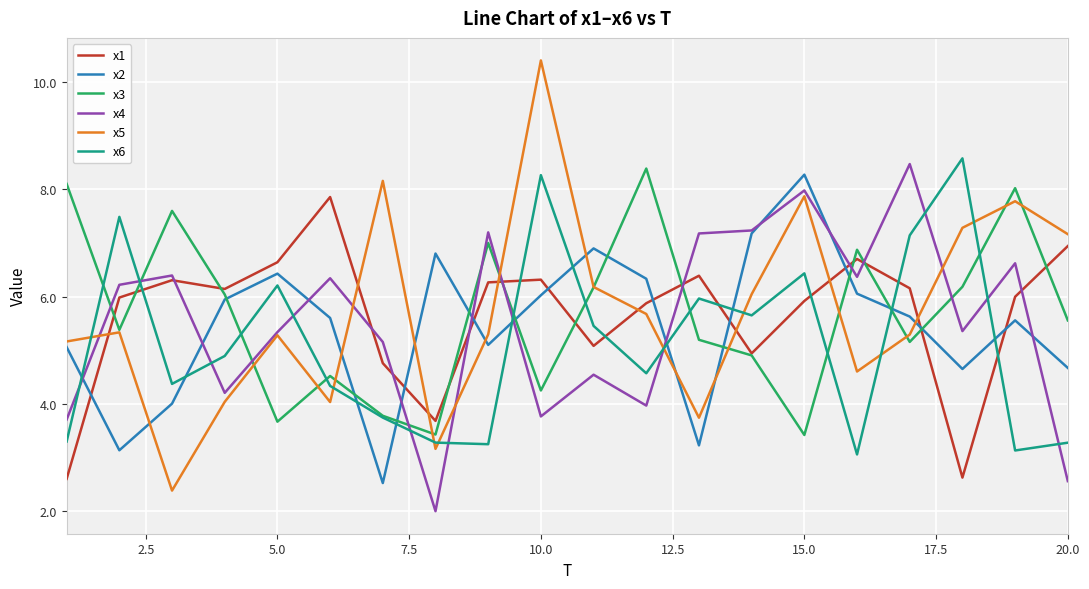

How many lines are shown in the chart?

6